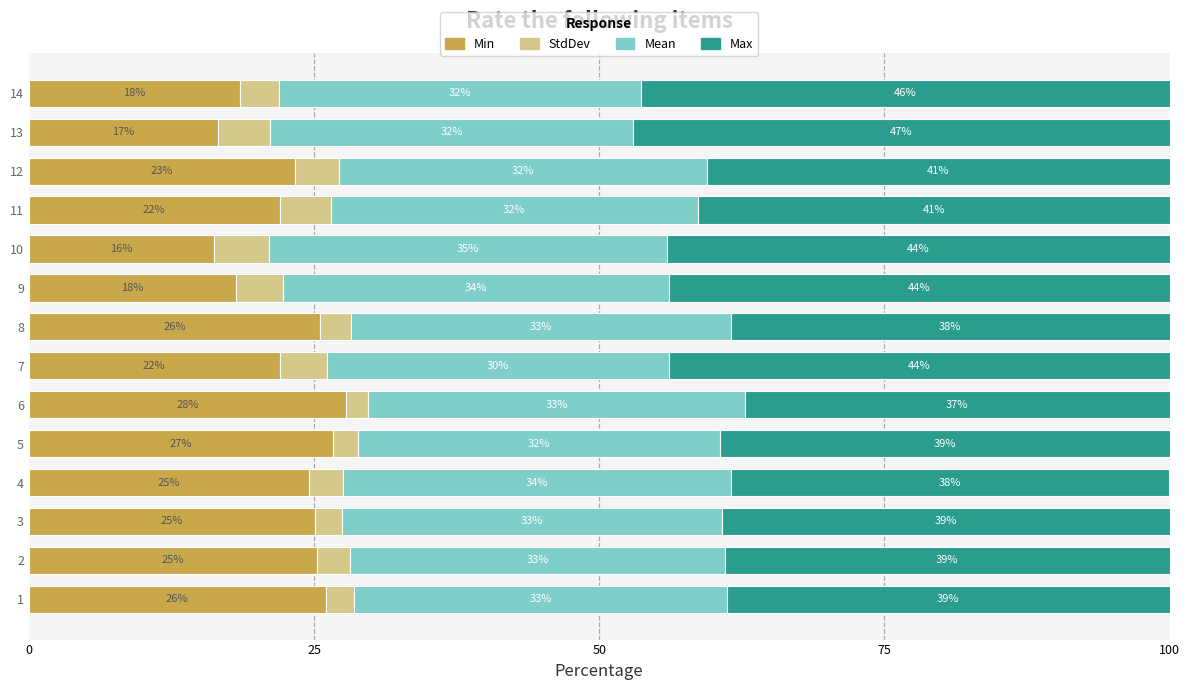

What is the minimum value for Min?

16.2